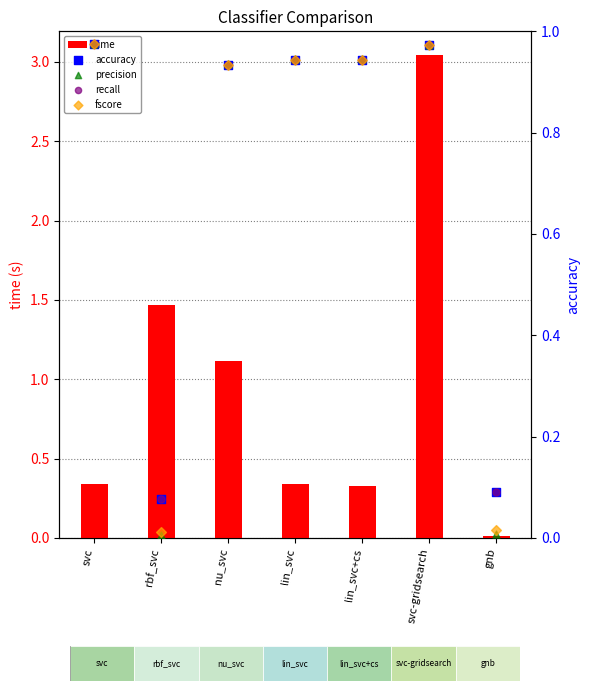

At which category is the sum across all series the highest?

svc-gridsearch